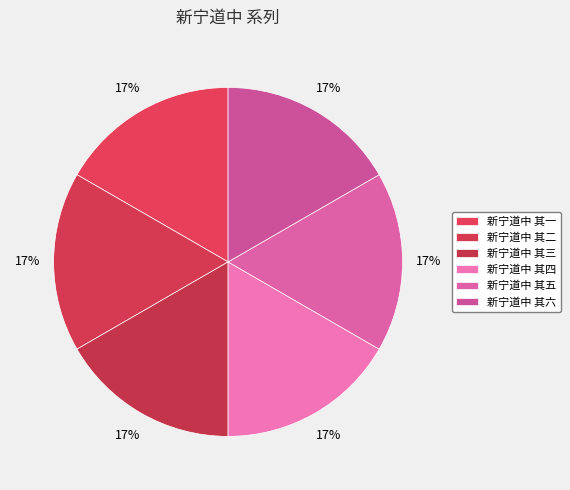

What is the total percentage of 新宁道中 其三 and 新宁道中 其一?

33.3%